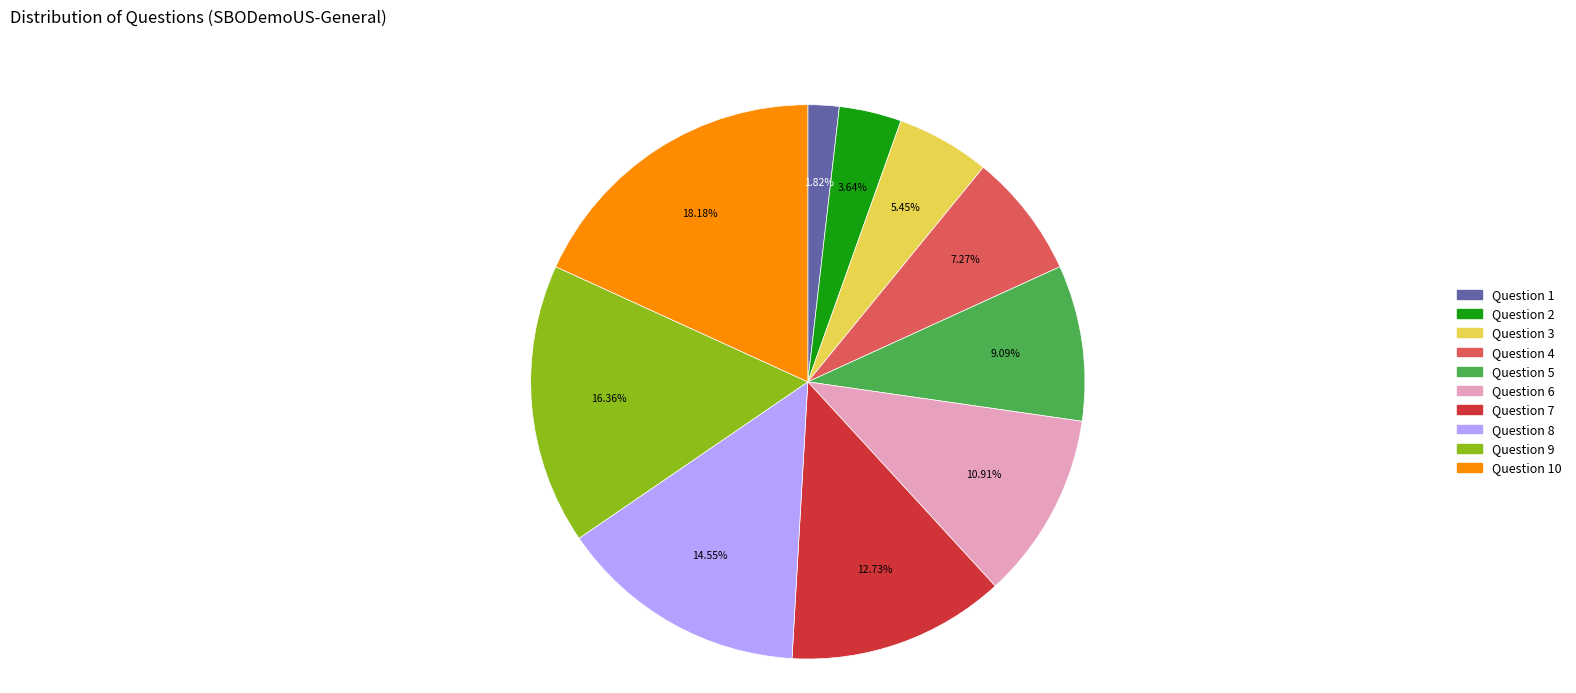

To the nearest percent, what is the difference between the largest and smallest slice percentages?

16%